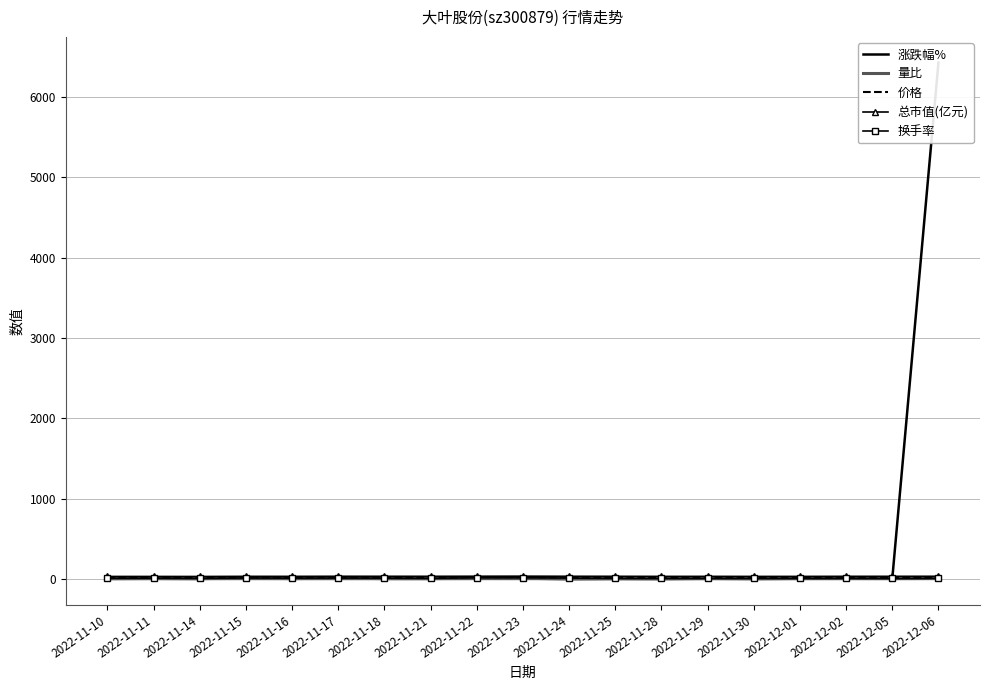

What is the difference between the 换手率 values at 2022-11-29 and 2022-11-15?

5.3